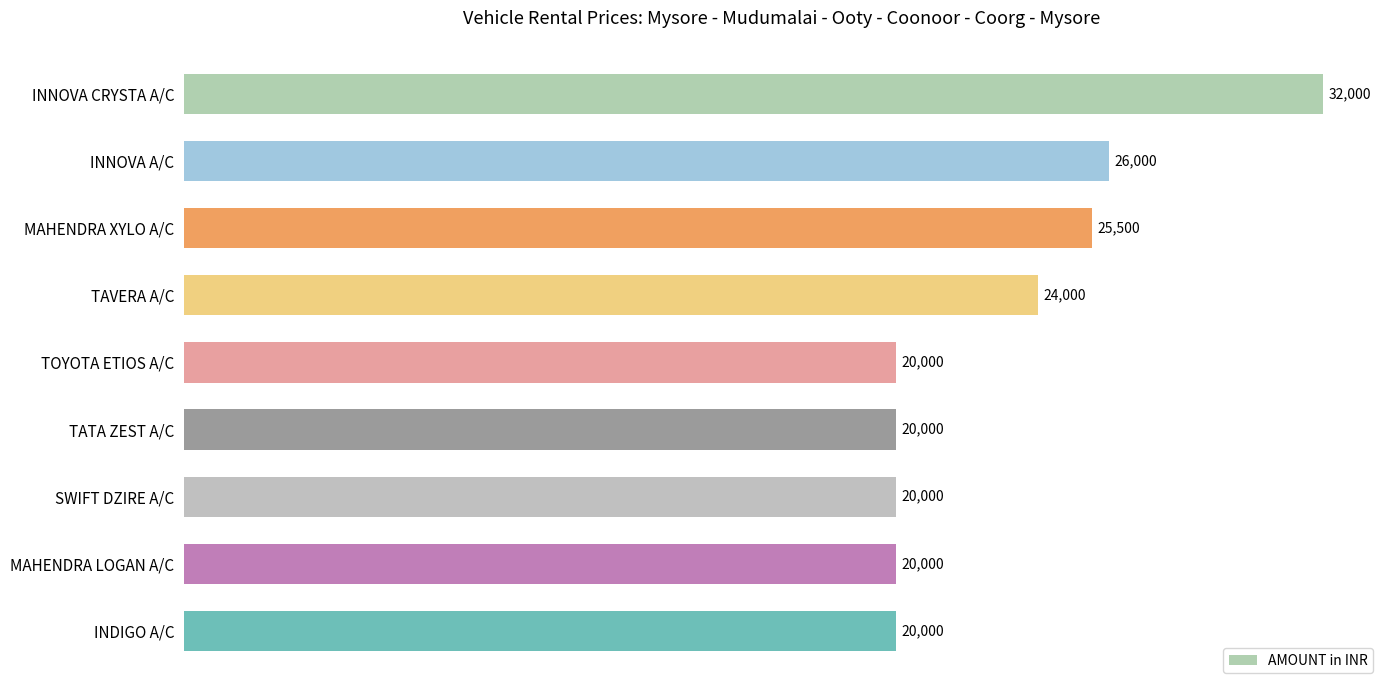

What is the difference between the maximum and minimum values?

12000